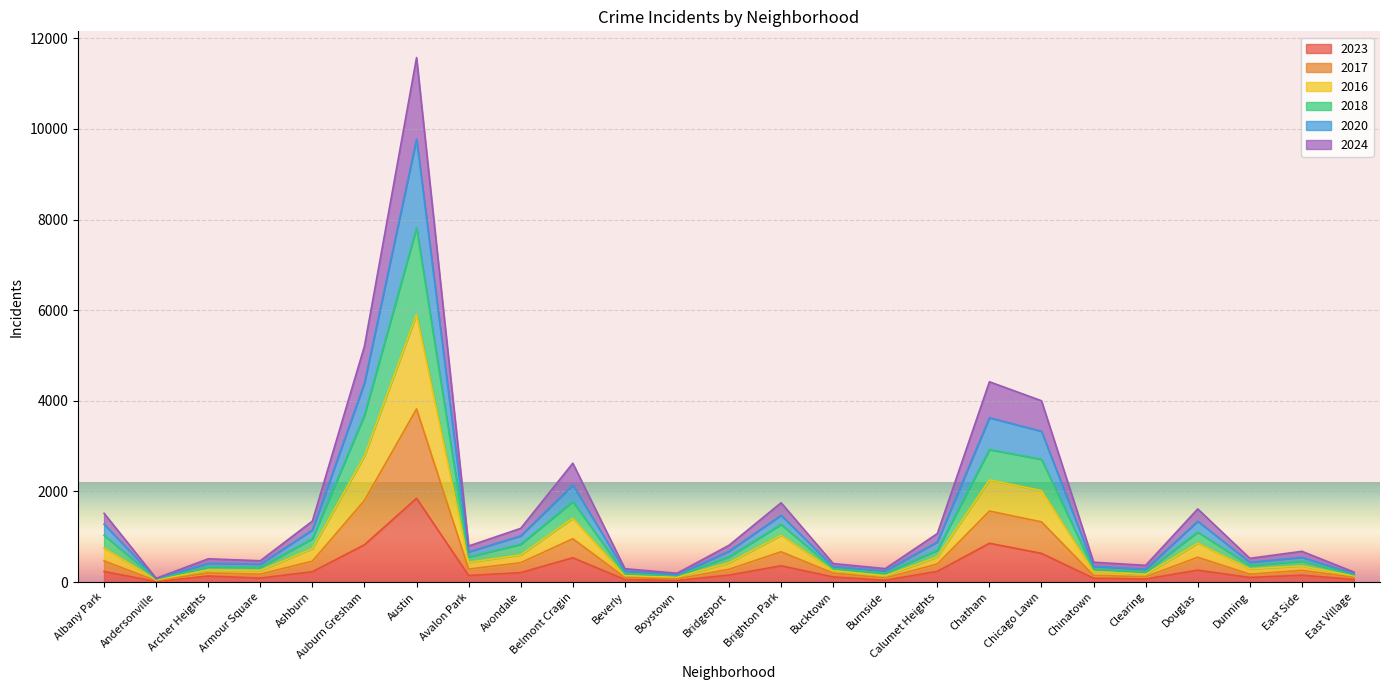

At which category does the chart reach its minimum across all series?

Andersonville